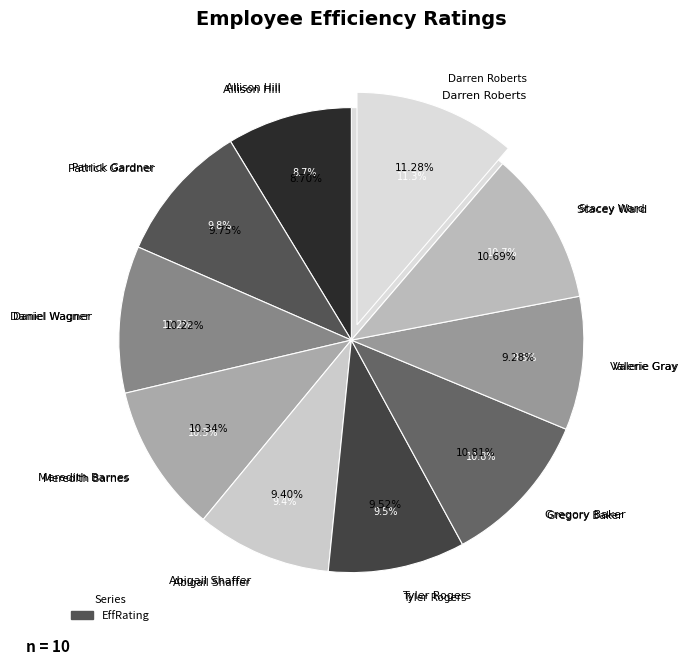

What percentage is the Tyler Rogers slice, to the nearest percent?

10%